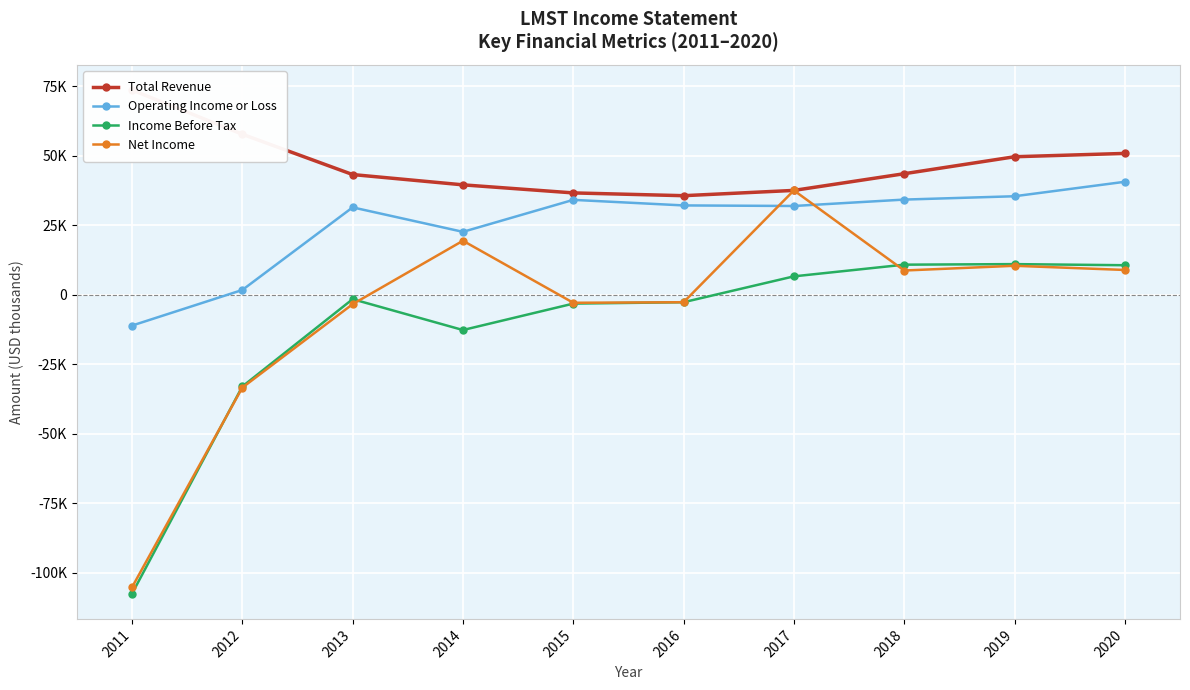

The value of Income Before Tax at 2015 is -3200. True or false?

True